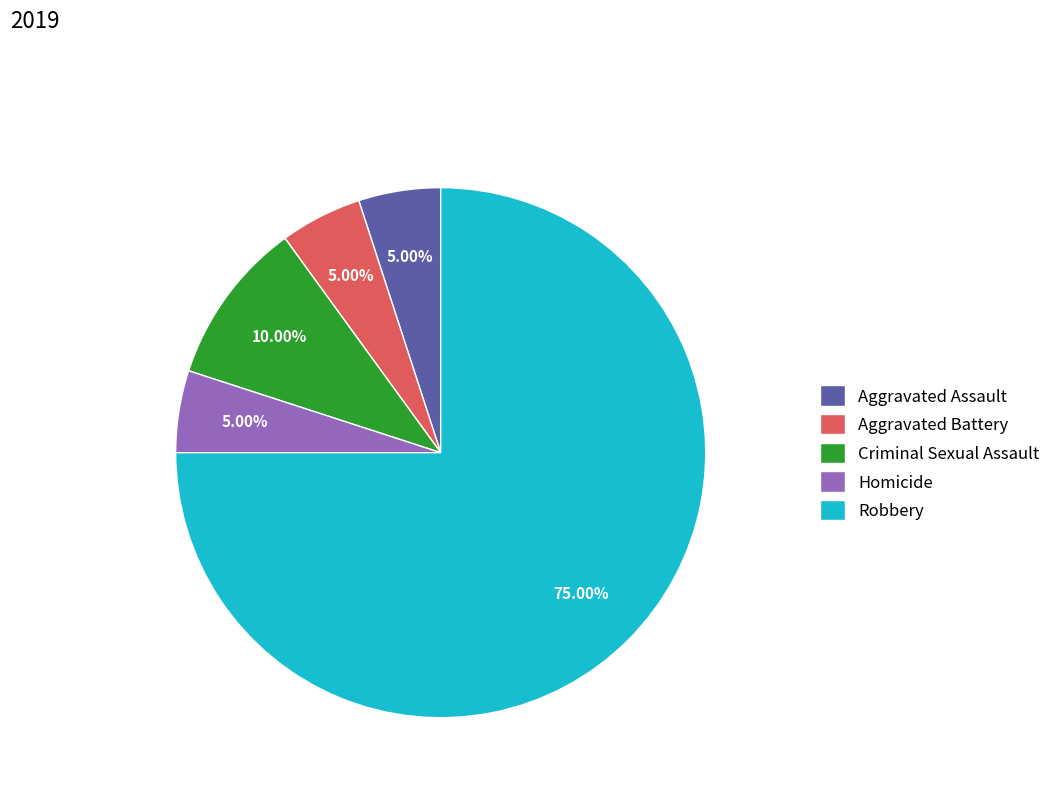

True or false: Aggravated Assault accounts for 5% of the total.

True